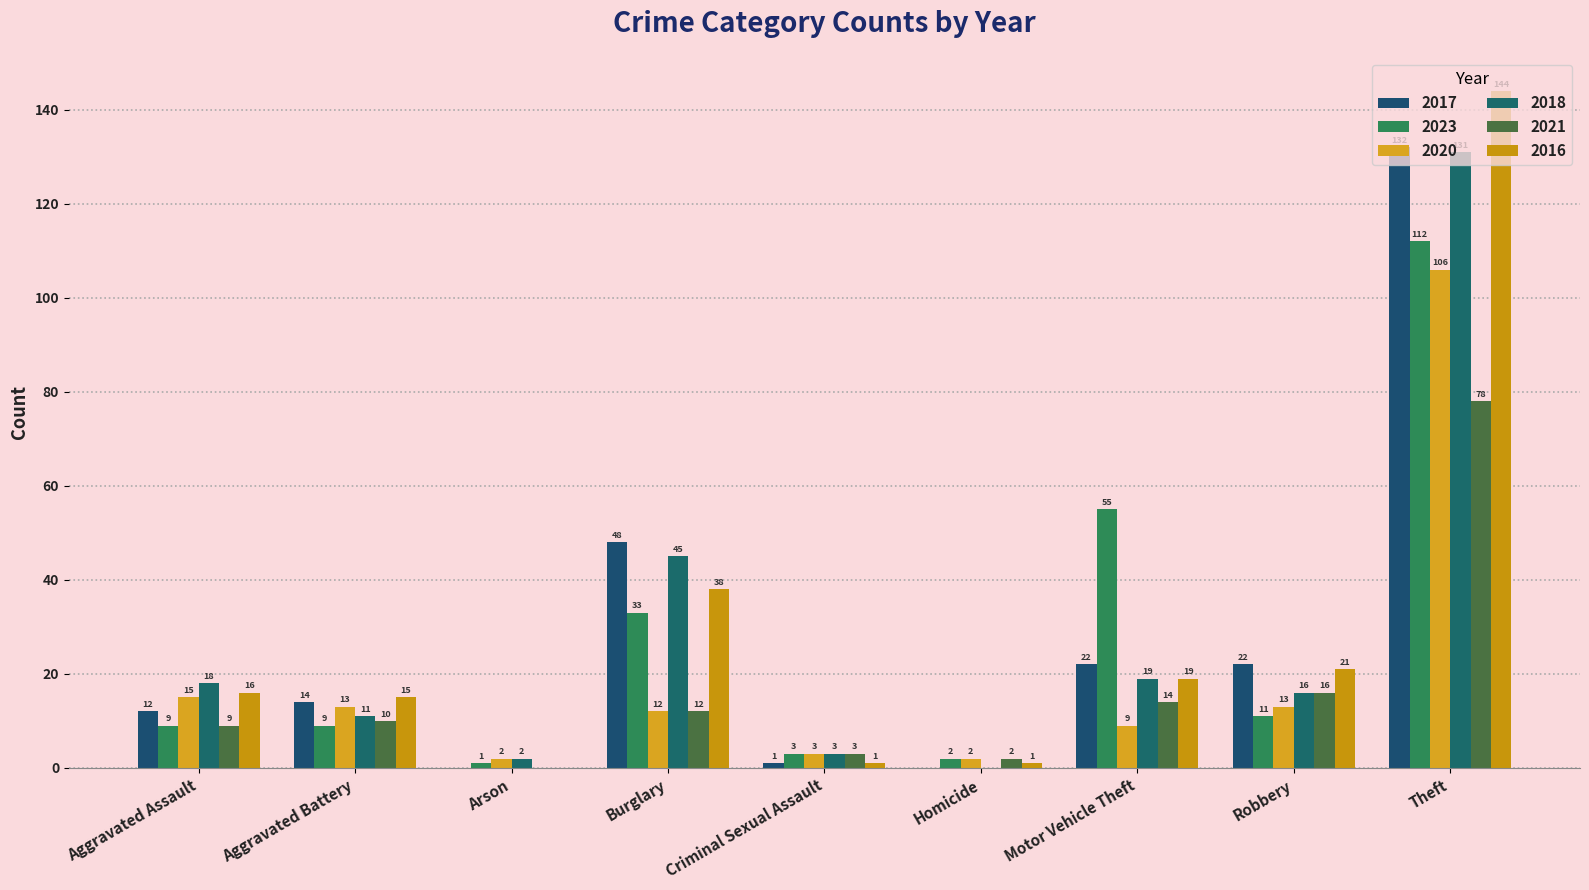

Reading left to right, extract all data points from this chart.

2017: 12	14	0	48	1	0	22	22	132
2023: 9	9	1	33	3	2	55	11	112
2020: 15	13	2	12	3	2	9	13	106
2018: 18	11	2	45	3	0	19	16	131
2021: 9	10	0	12	3	2	14	16	78
2016: 16	15	0	38	1	1	19	21	144